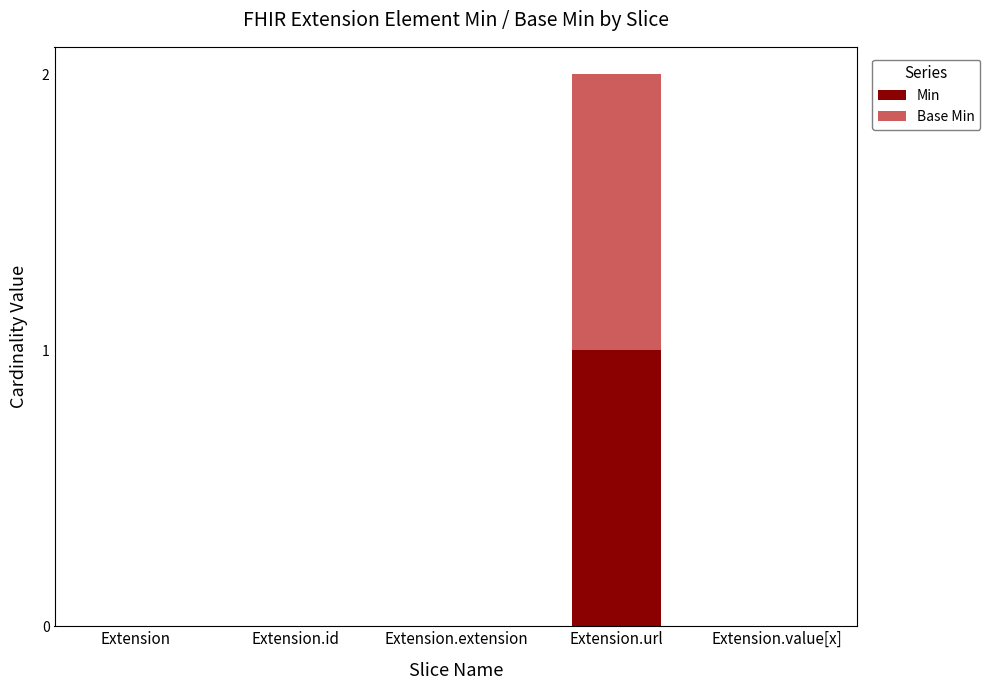

The Min series shows 1 at Extension.id. True or false?

False